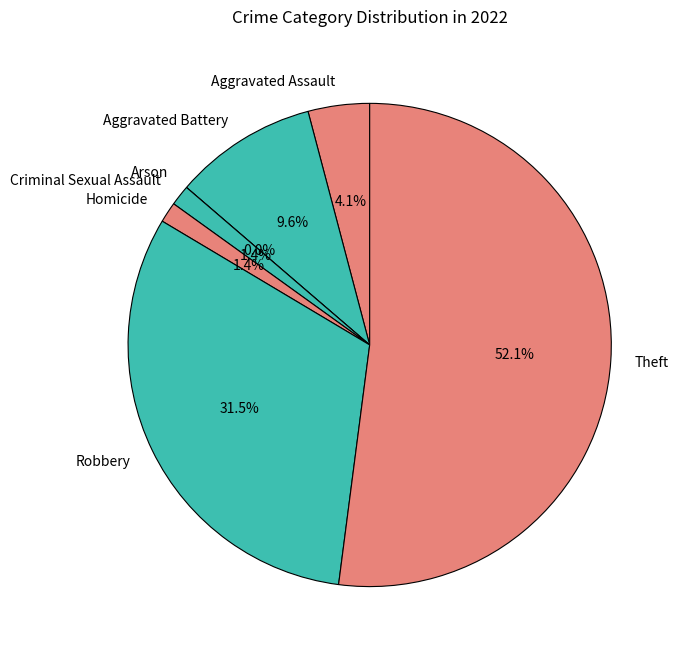

Rank the categories by value from lowest to highest.

Arson, Criminal Sexual Assault, Homicide, Aggravated Assault, Aggravated Battery, Robbery, Theft